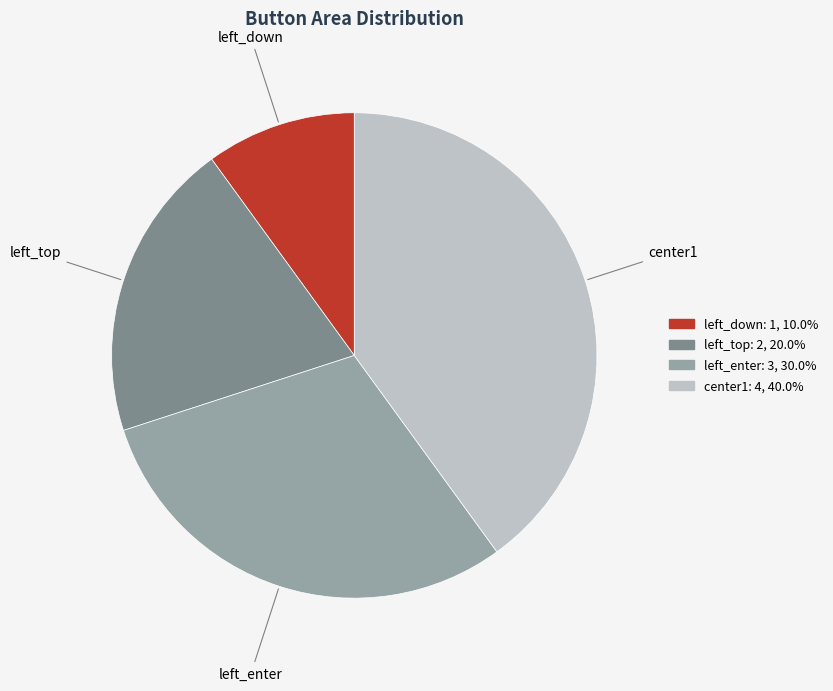

Which has a higher value, center1 or left_down?

center1